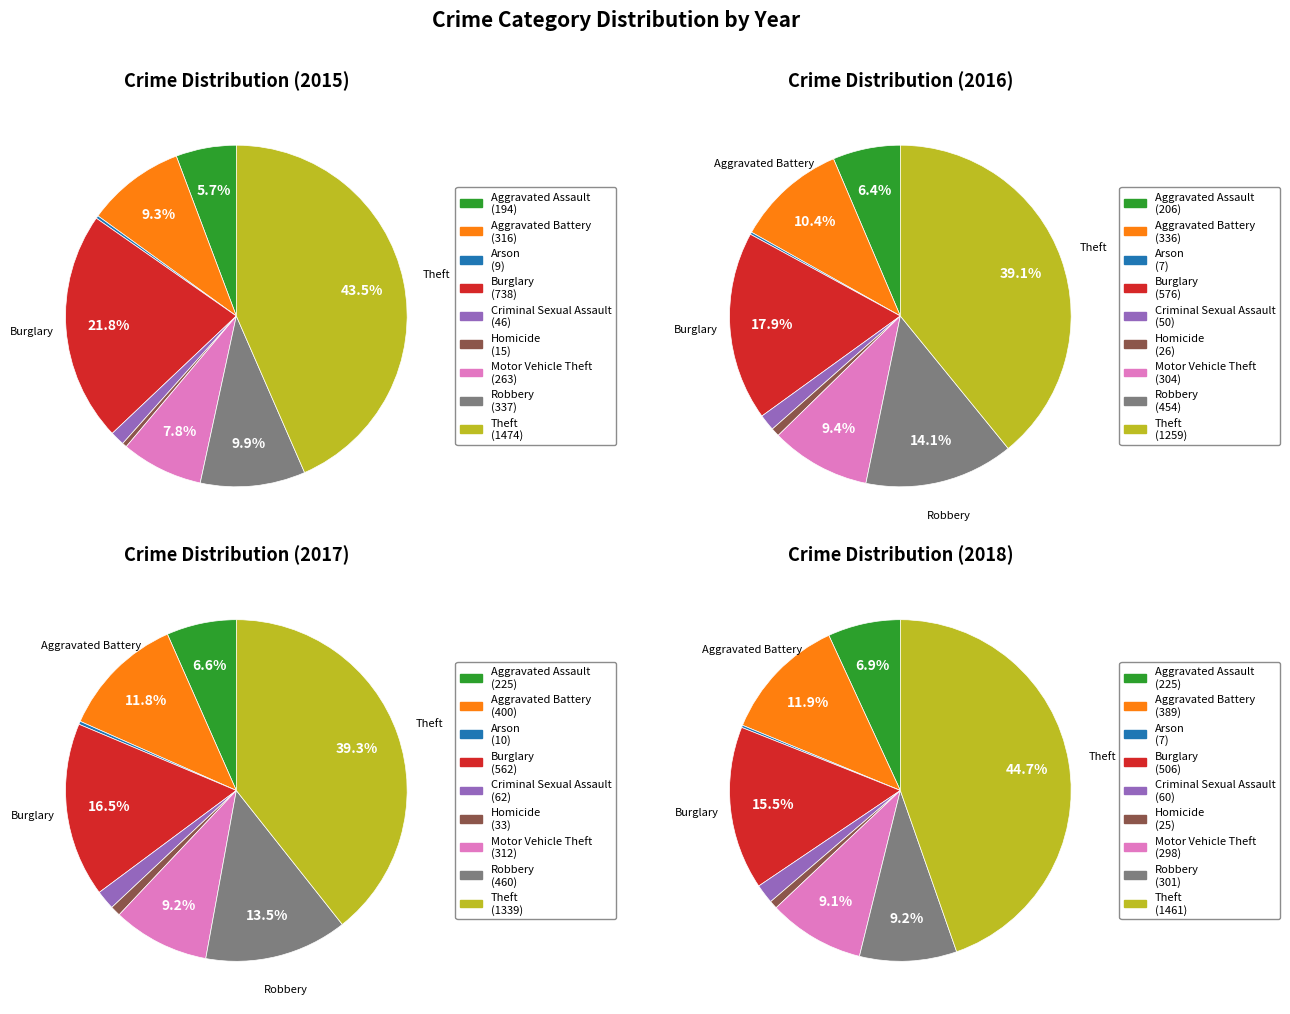

Which has a higher value, Robbery or Motor Vehicle Theft?

Robbery